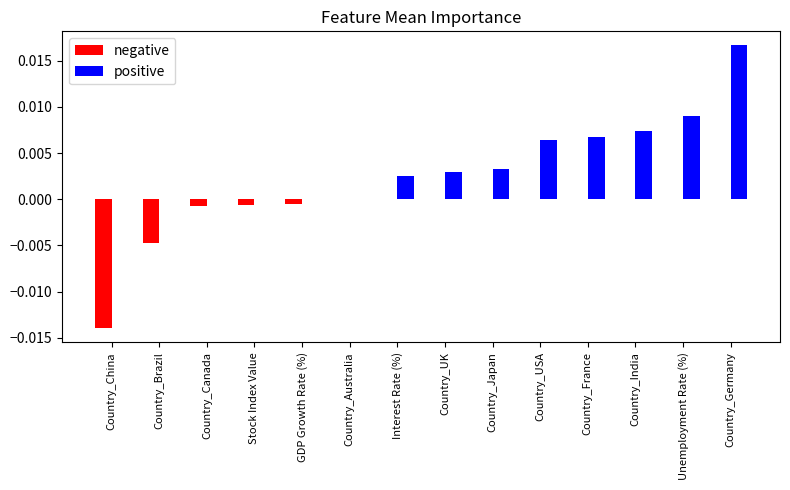

What are all the series names shown in the legend?

negative, positive